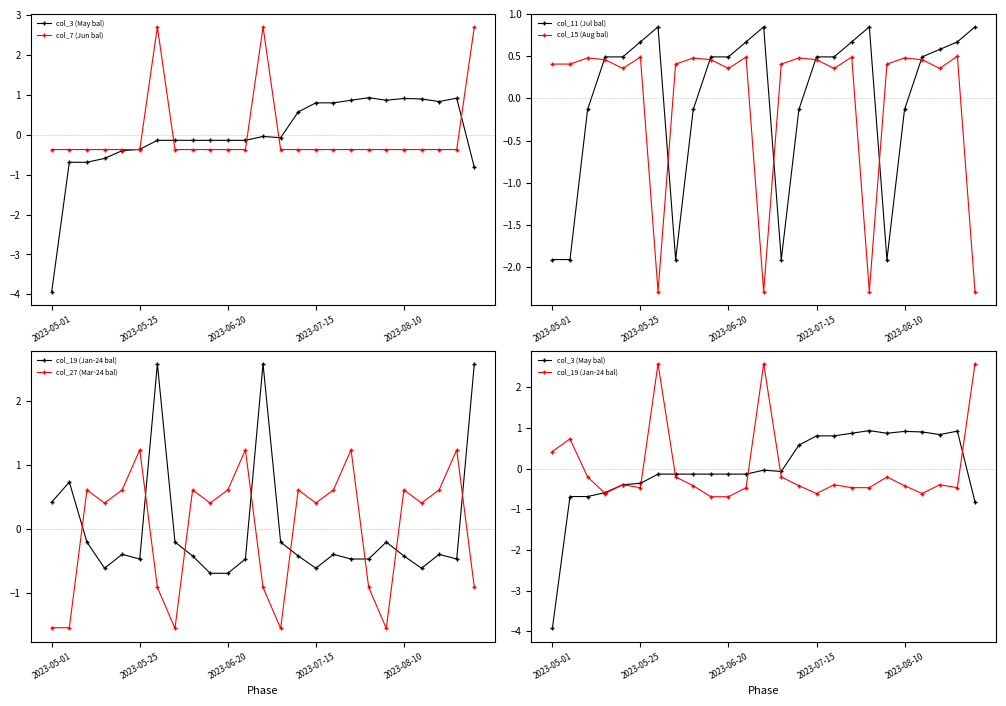

True or false: col_15 (Aug bal) has a value of 0.4 at 2023-05-01.

True